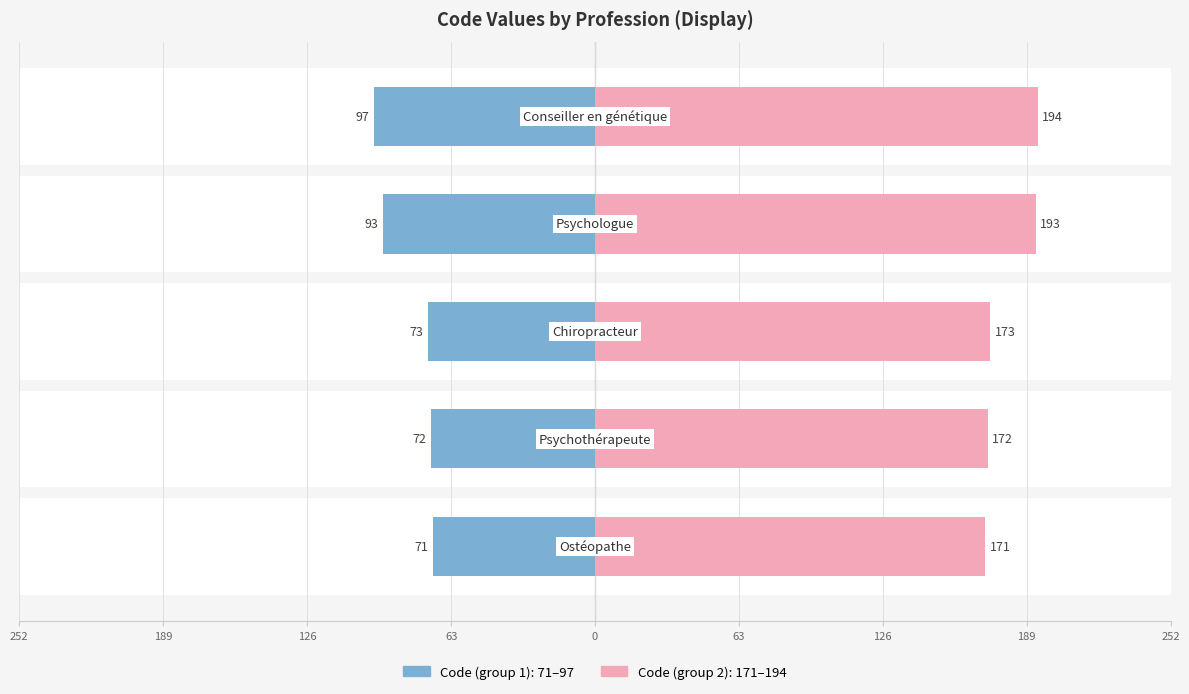

How many data points in Code (group 1) are above -73?

2